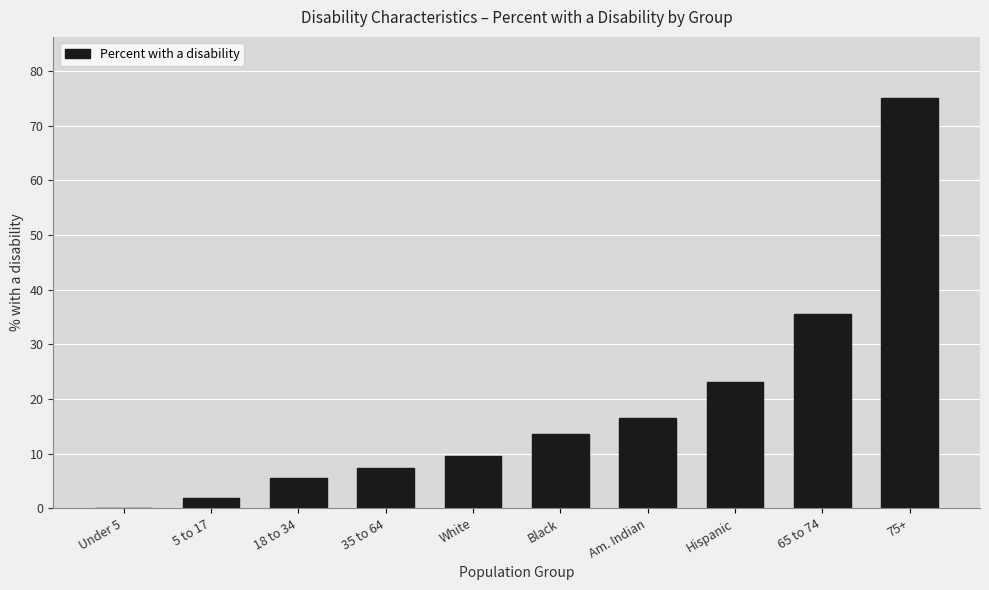

The value at Under 5 is 0.0. True or false?

True